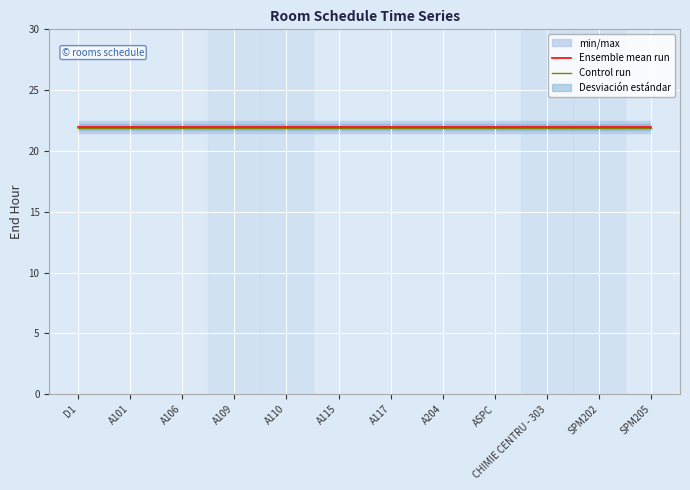

What is the label of the 11th point from the right?

A101